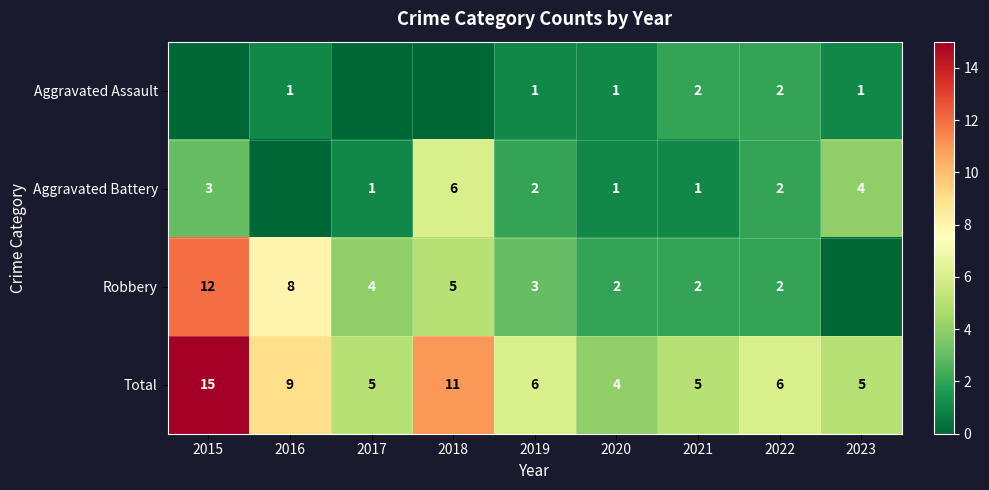

What is the difference between the highest and lowest values at 2022?

4